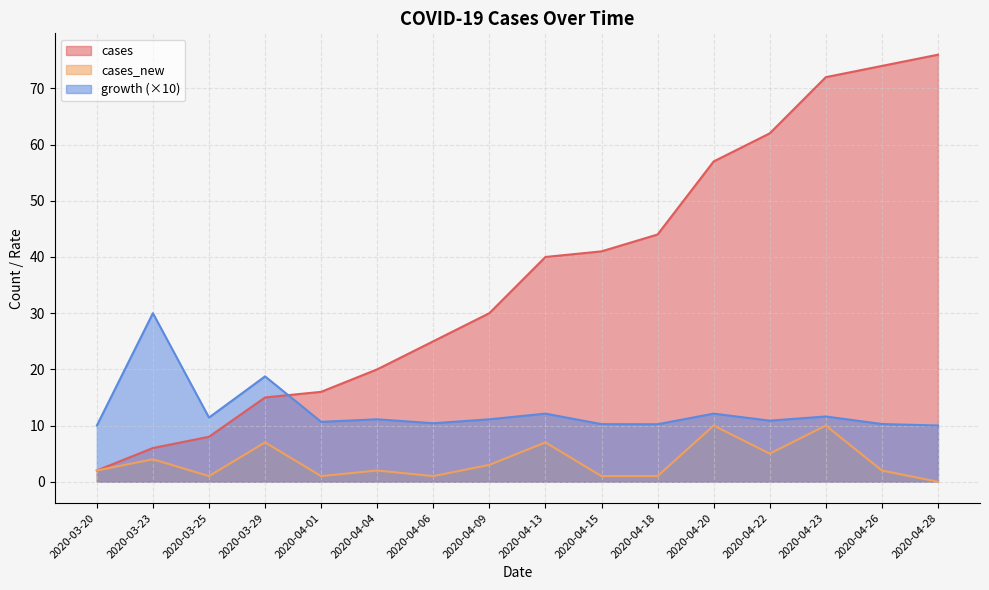

What is the value of the cases point at the 8th from the left?

30.0